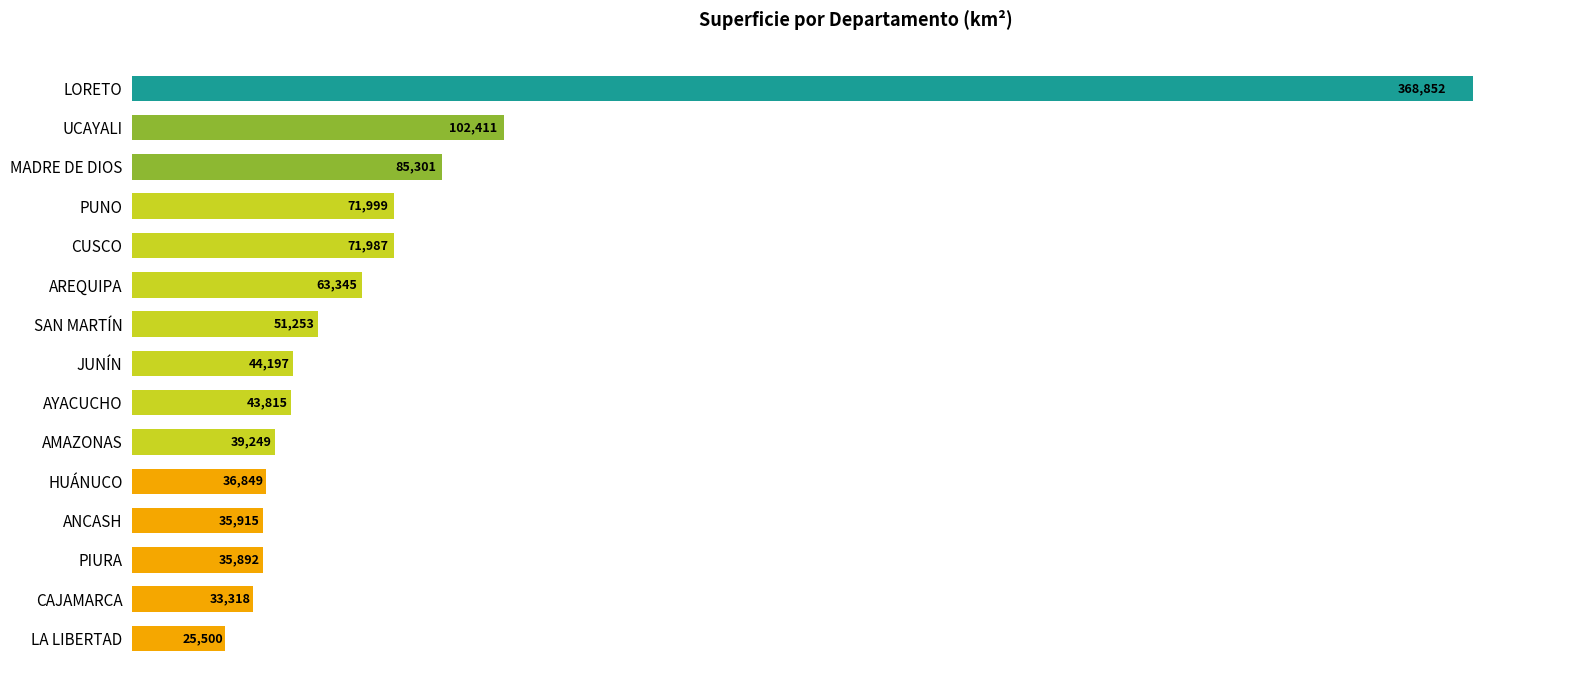

The chart shows a value of 368852 at LORETO. True or false?

True